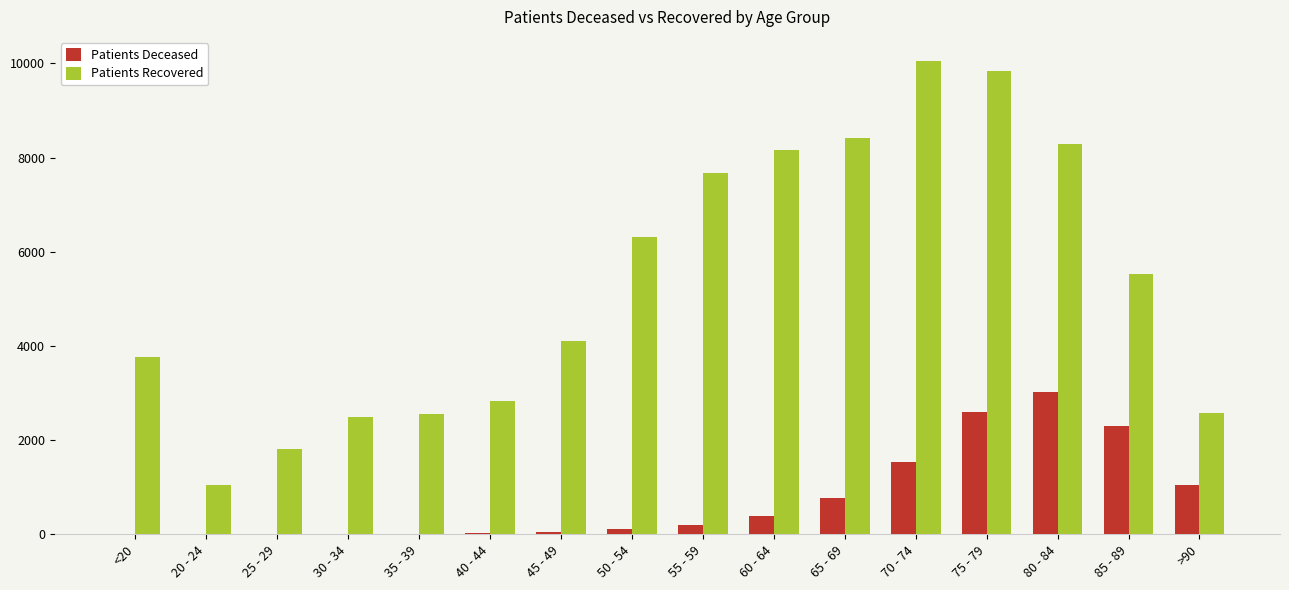

The value of Patients Recovered at 40 - 44 is 2824. True or false?

True